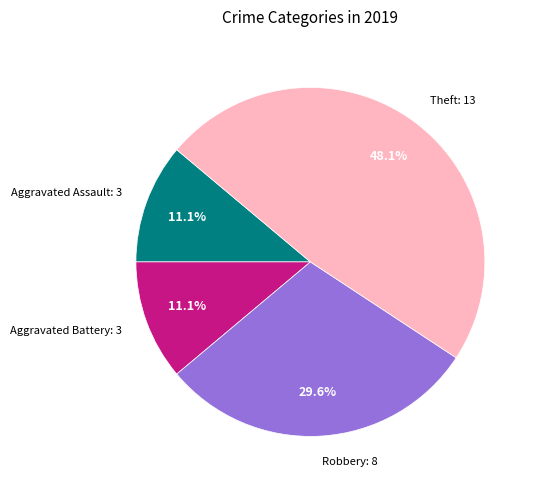

Does any single category account for the majority?

No